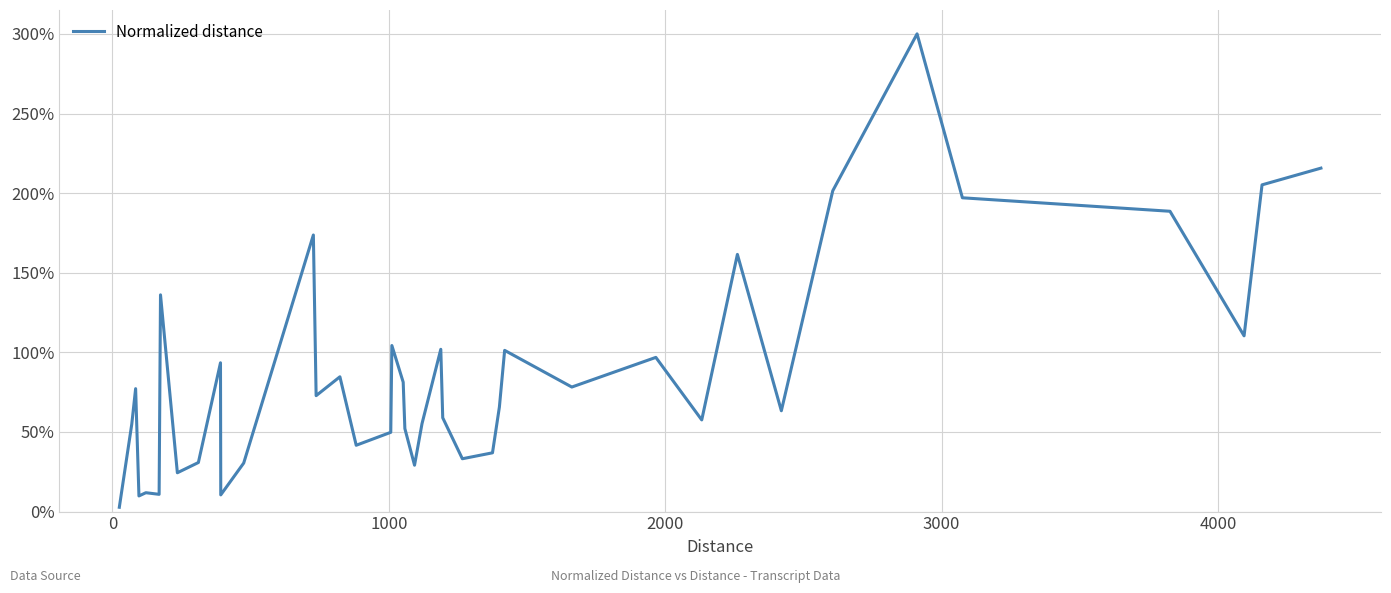

Is this an area chart (filled region under the line)?

No